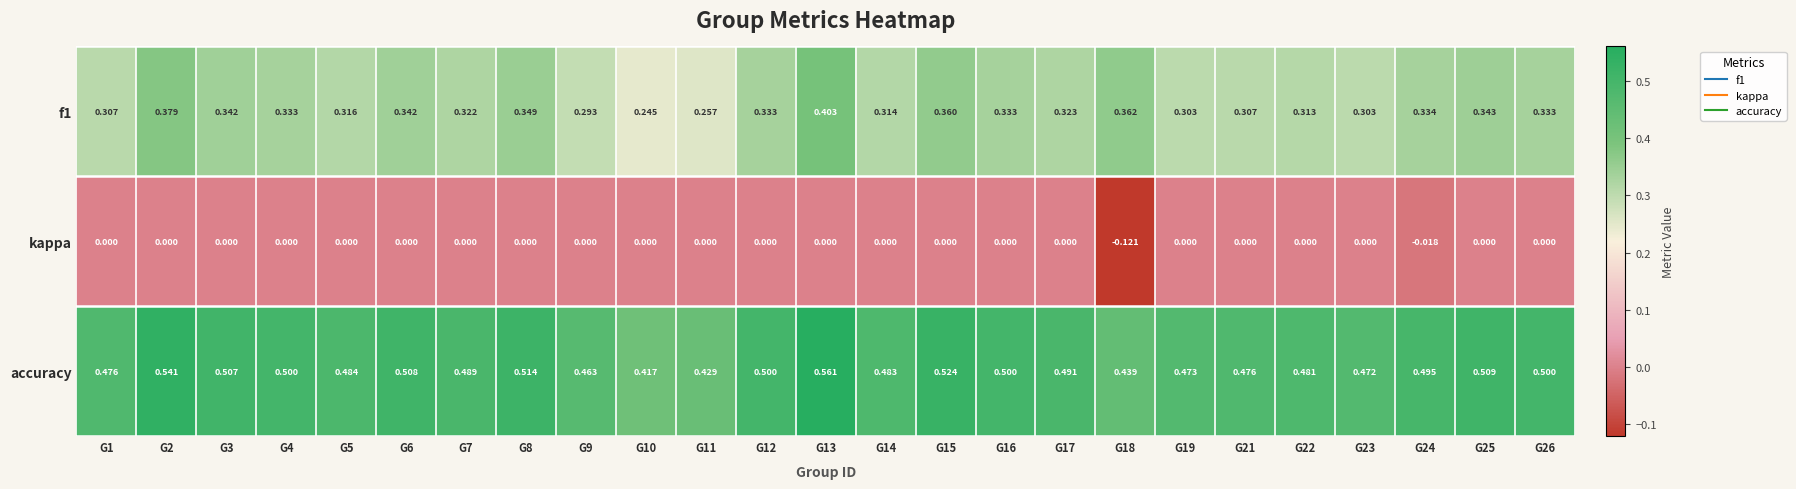

Is the value of f1 at G22 greater than the value of kappa at G24?

Yes